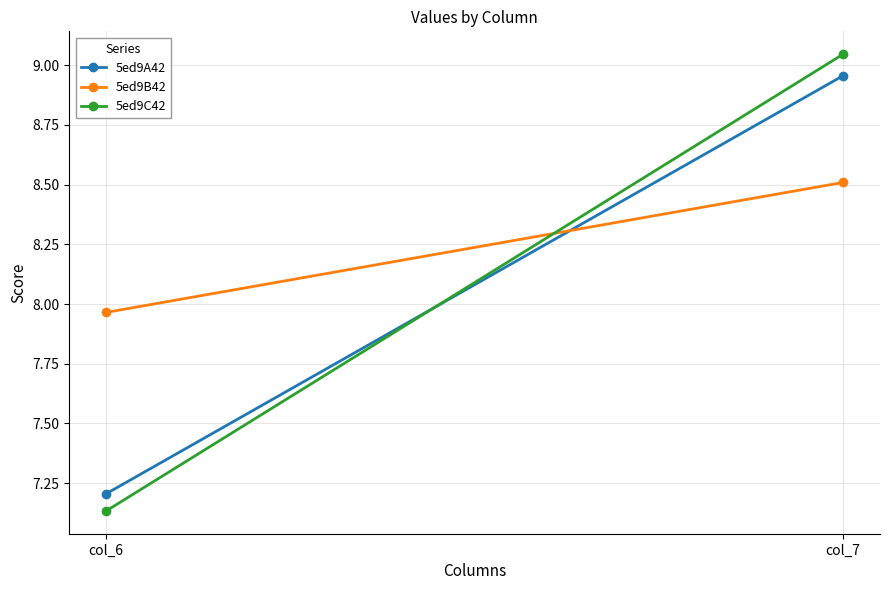

Where does the 5ed9B42 series first go above 8?

col_7